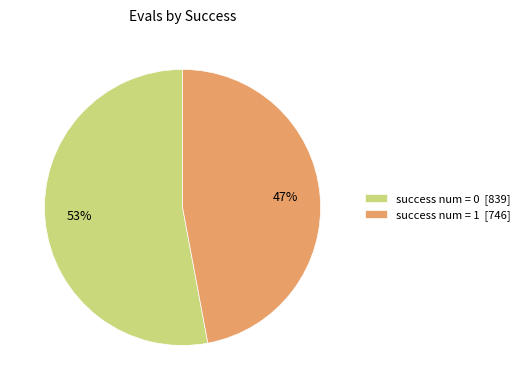

To the nearest percent, what portion does success num = 0 [839] represent?

53%